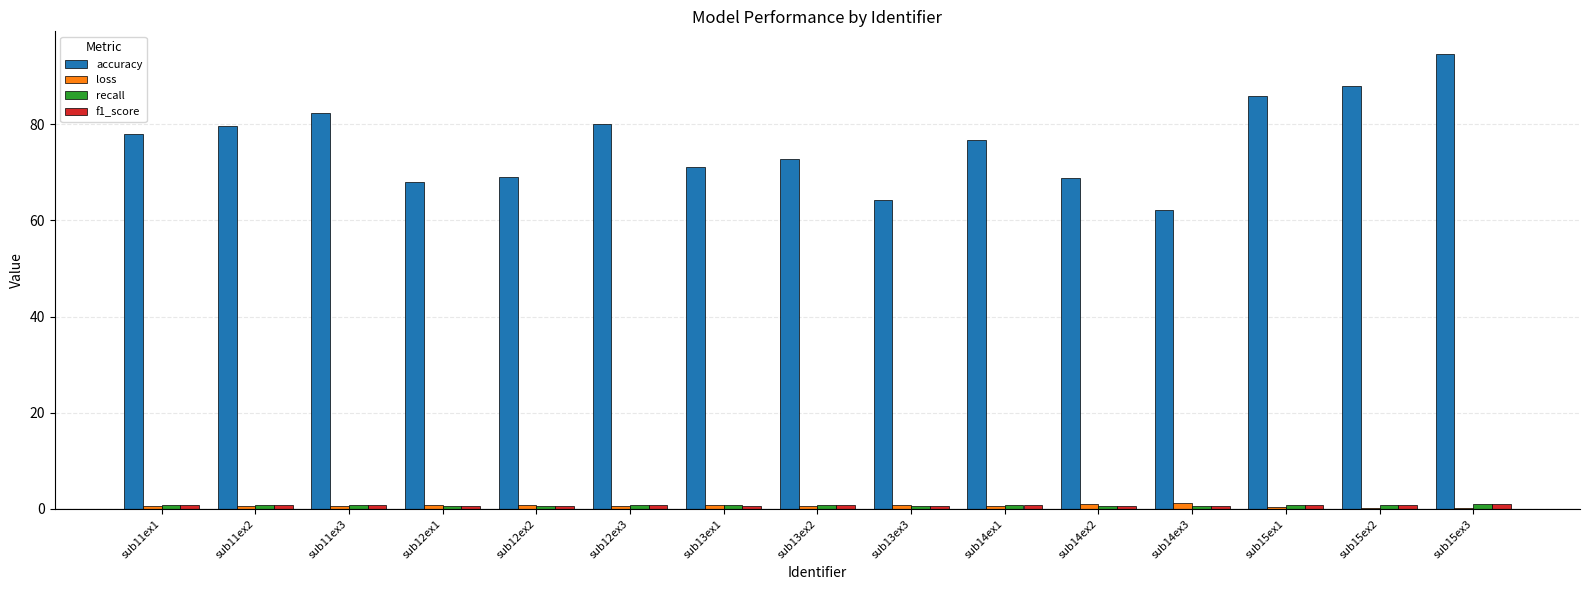

Which series has the largest total across all categories?

accuracy